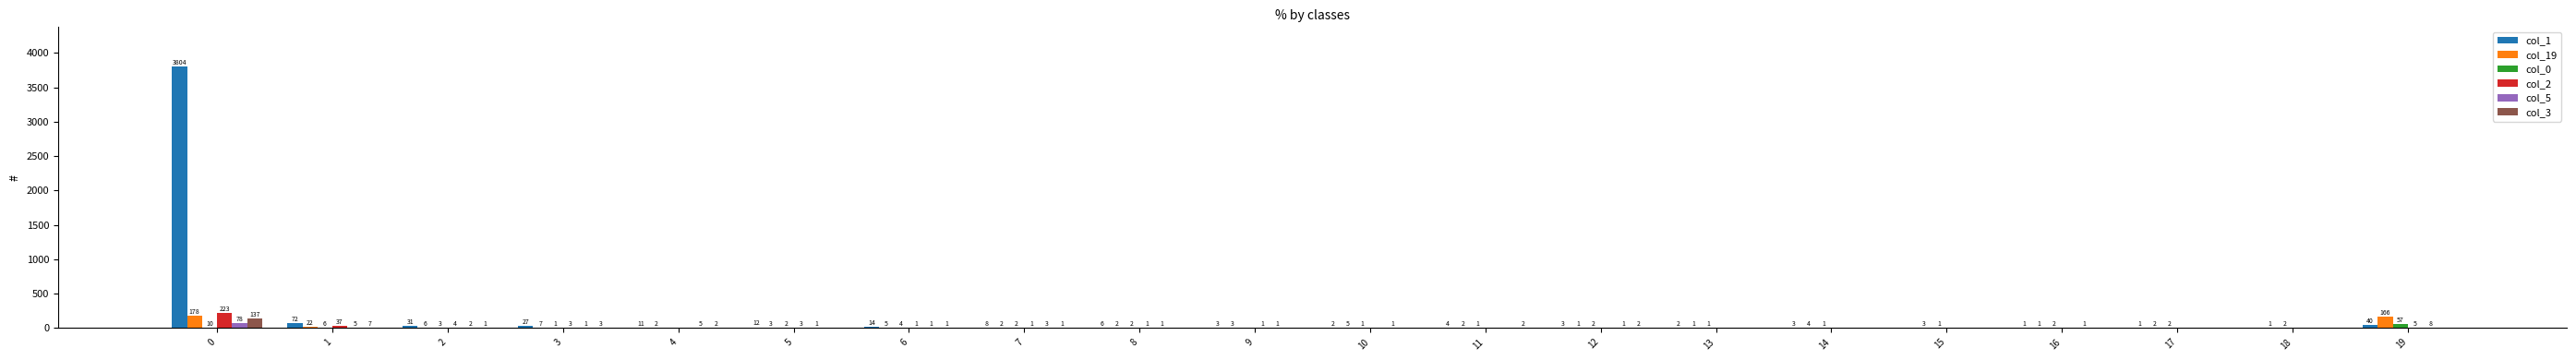

Which series has the largest total across all categories?

col_1